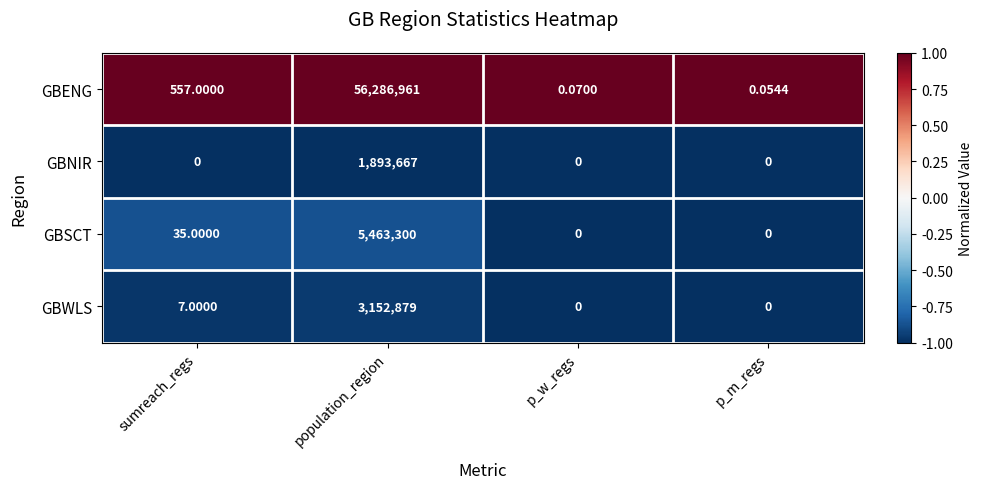

At which label is GBSCT closest to 2731650?

sumreach_regs